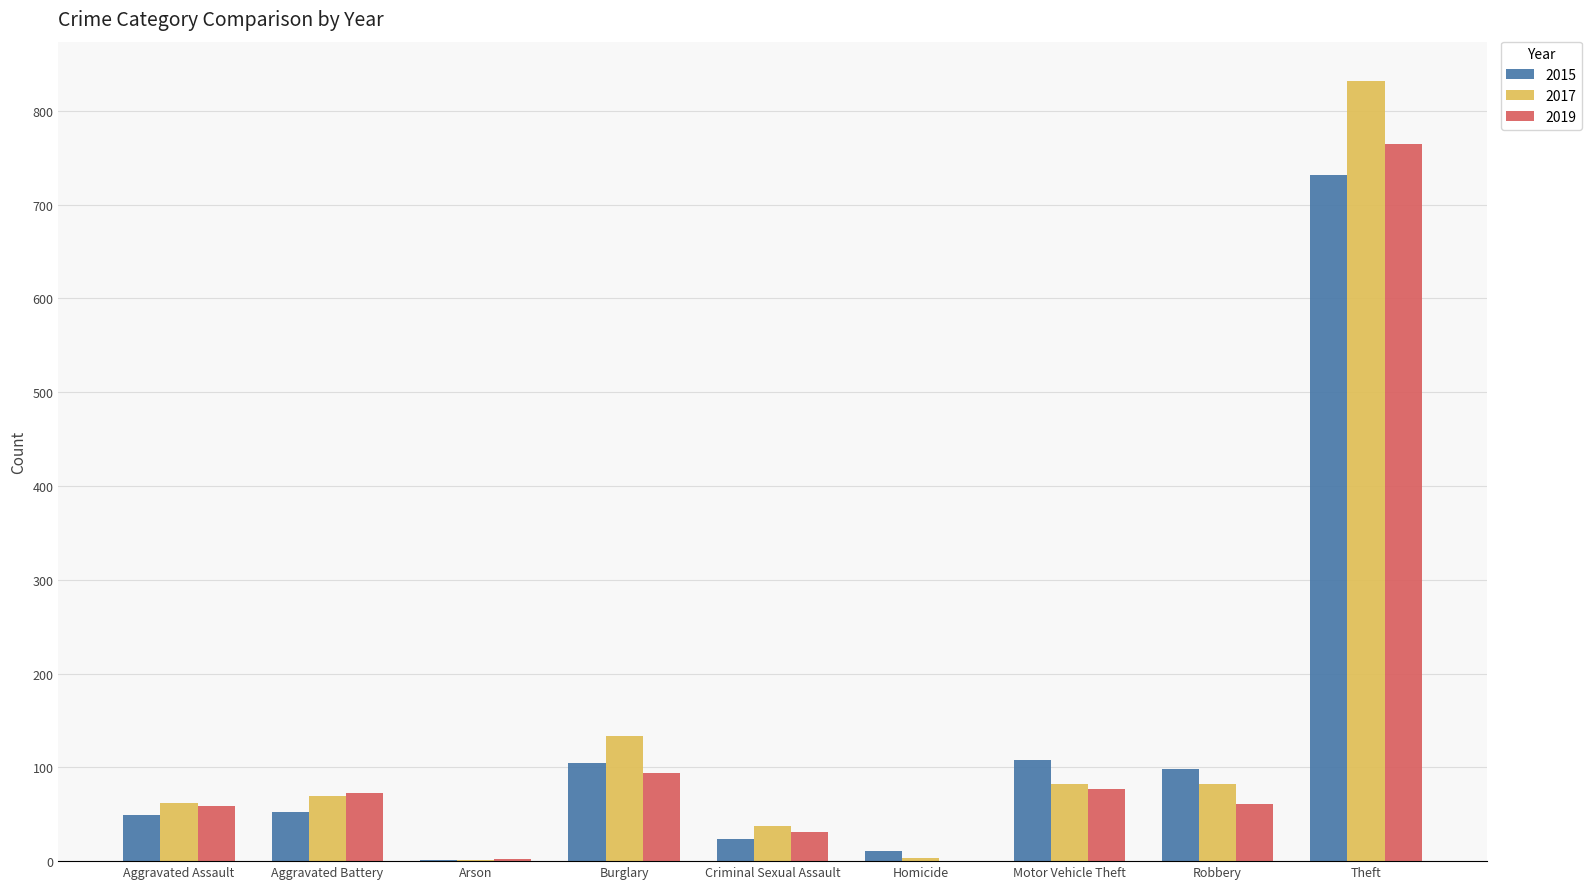

Which series changed the most between Aggravated Battery and Burglary?

2017